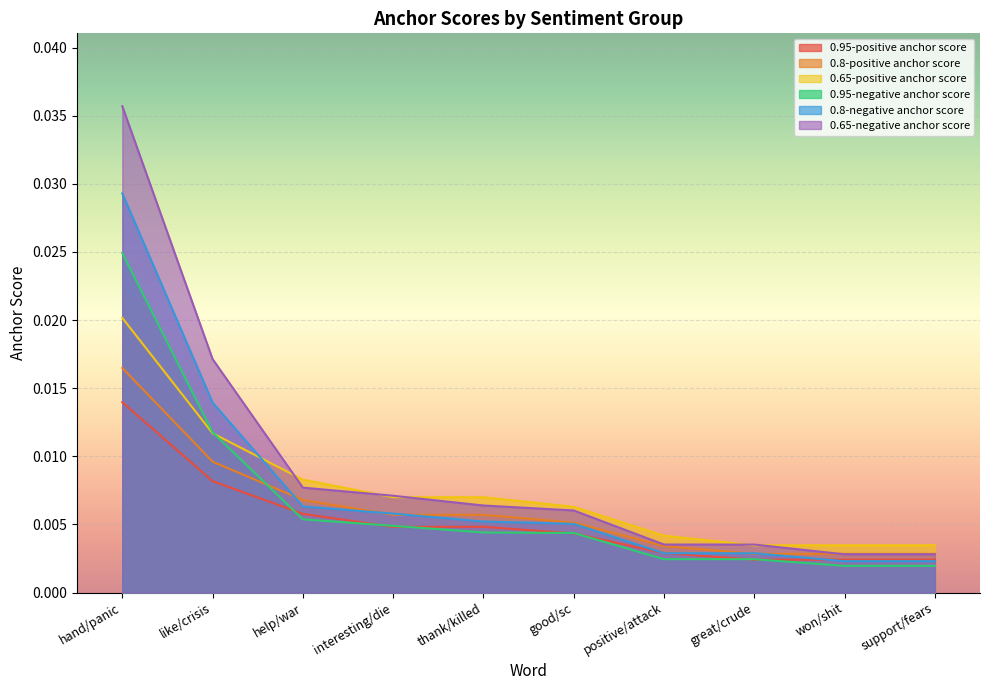

True or false: 0.8-negative anchor score has a value of 0.0 at help/war.

False